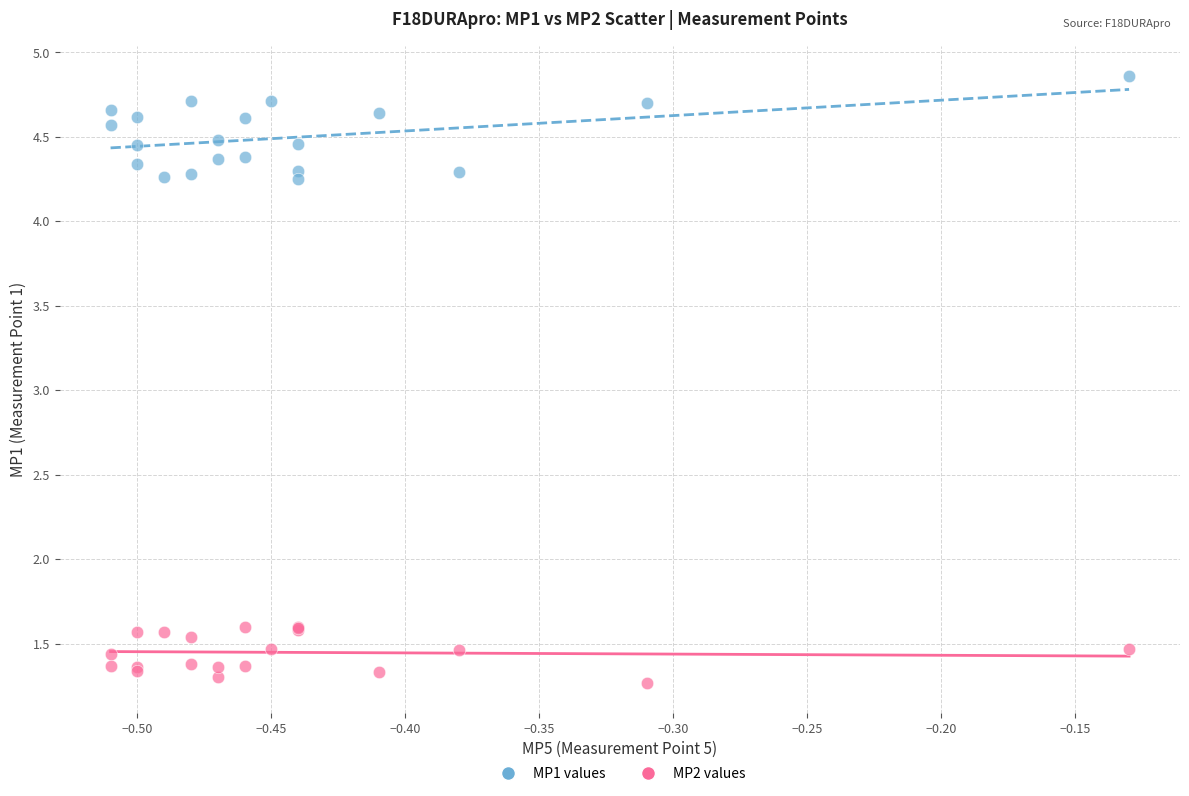

Which series reaches the minimum Y coordinate?

MP2 values